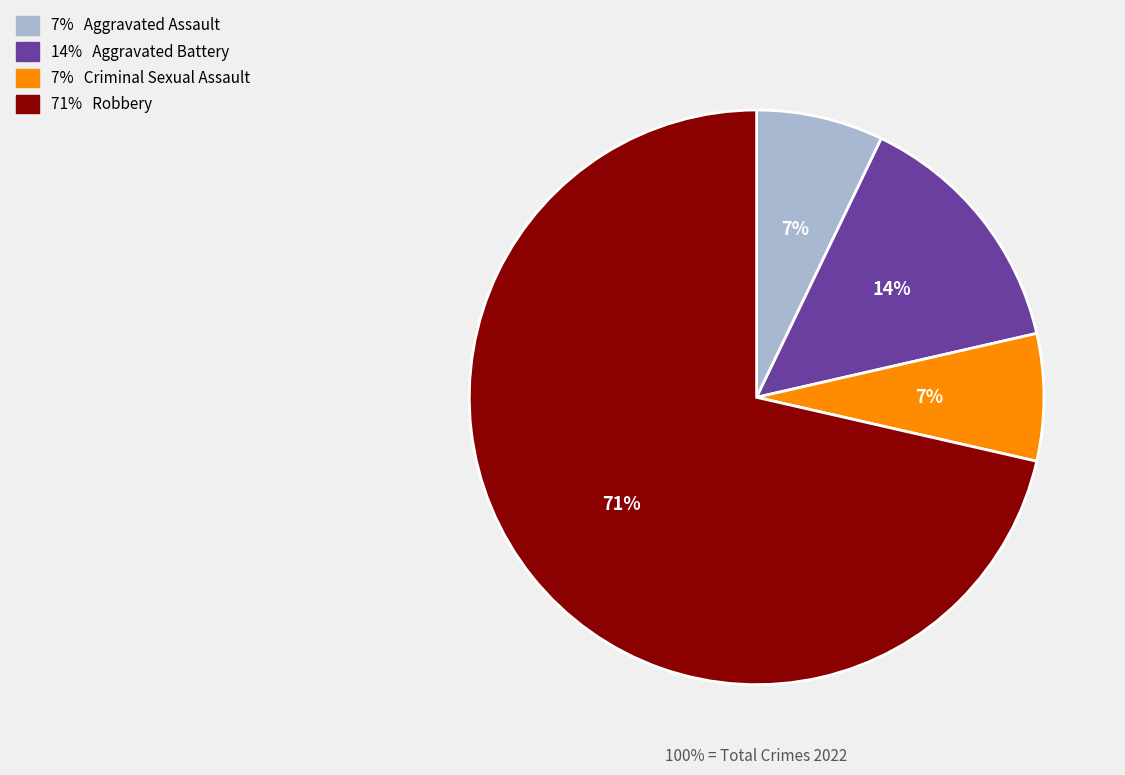

To the nearest percent, what portion does Aggravated Battery represent?

14%